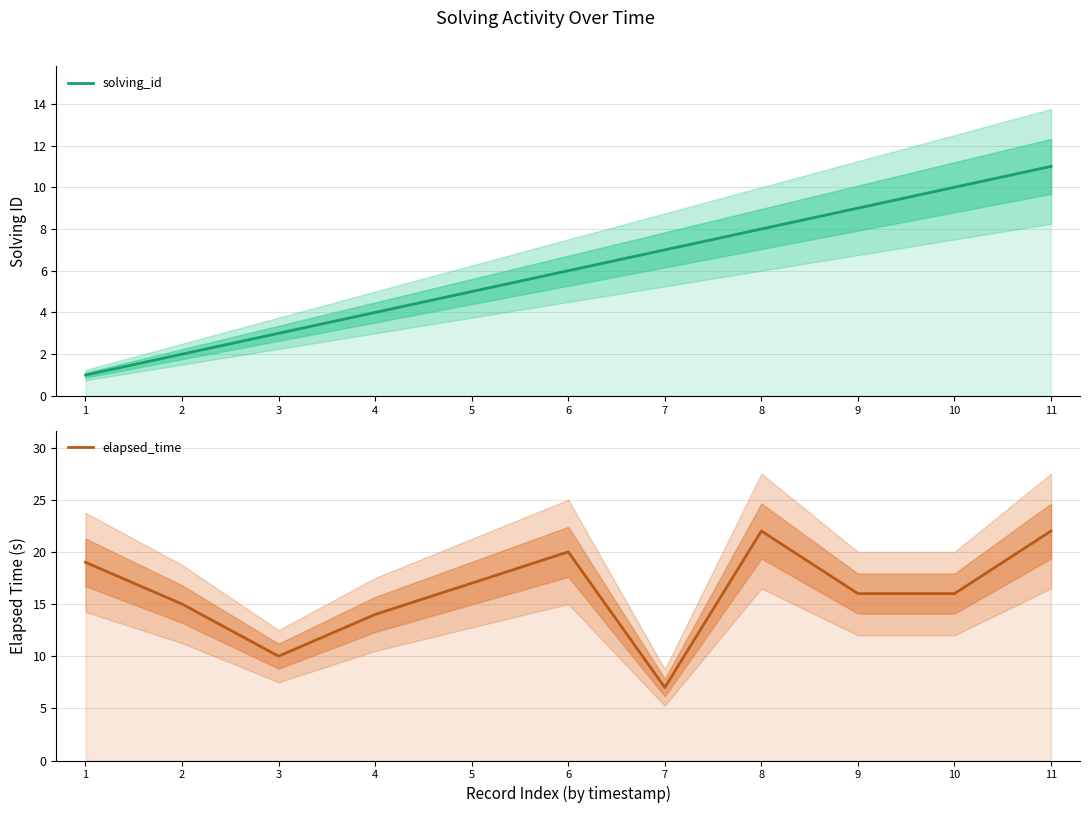

Reading left to right, transcribe all the data shown in this chart.

solving_id: 1=1	2=2	3=3	4=4	5=5	6=6	7=7	8=8	9=9	10=10	11=11
elapsed_time: 1=19	2=15	3=10	4=14	5=17	6=20	7=7	8=22	9=16	10=16	11=22